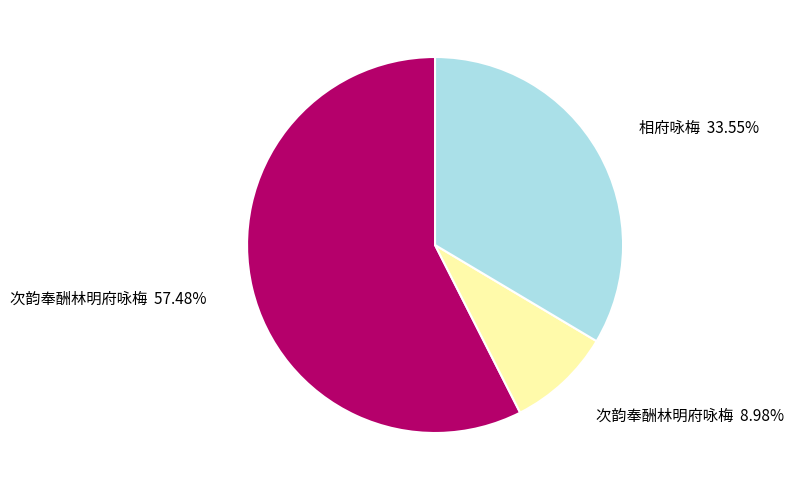

Does any single category account for the majority?

Yes